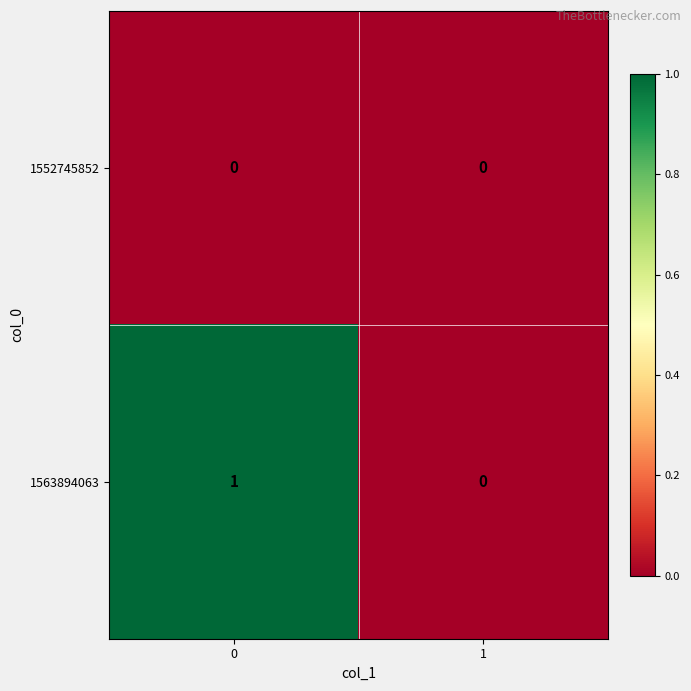

Which series has the largest total across all categories?

1563894063